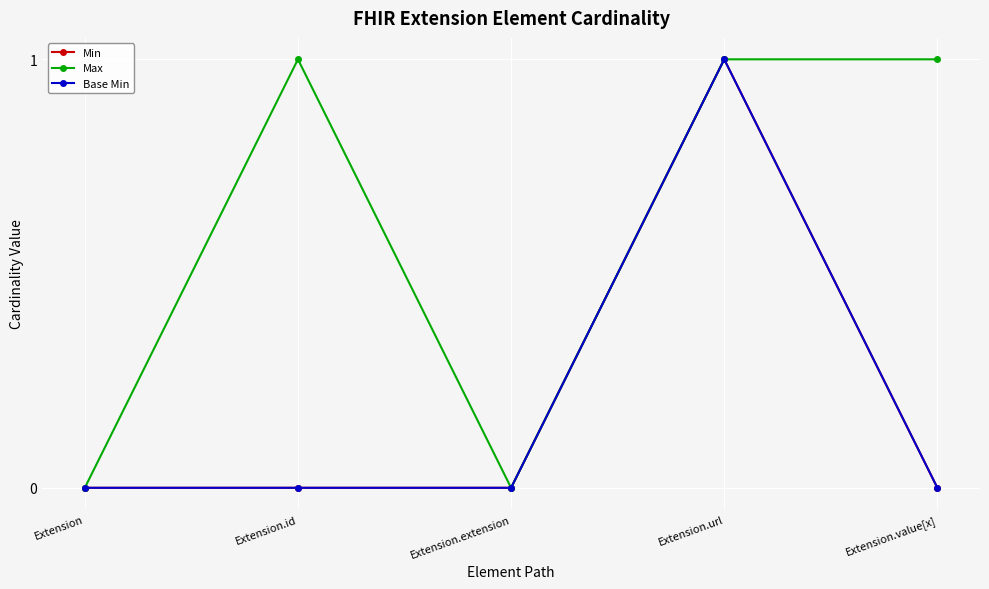

Does the chart display data point markers on the line(s)?

Yes